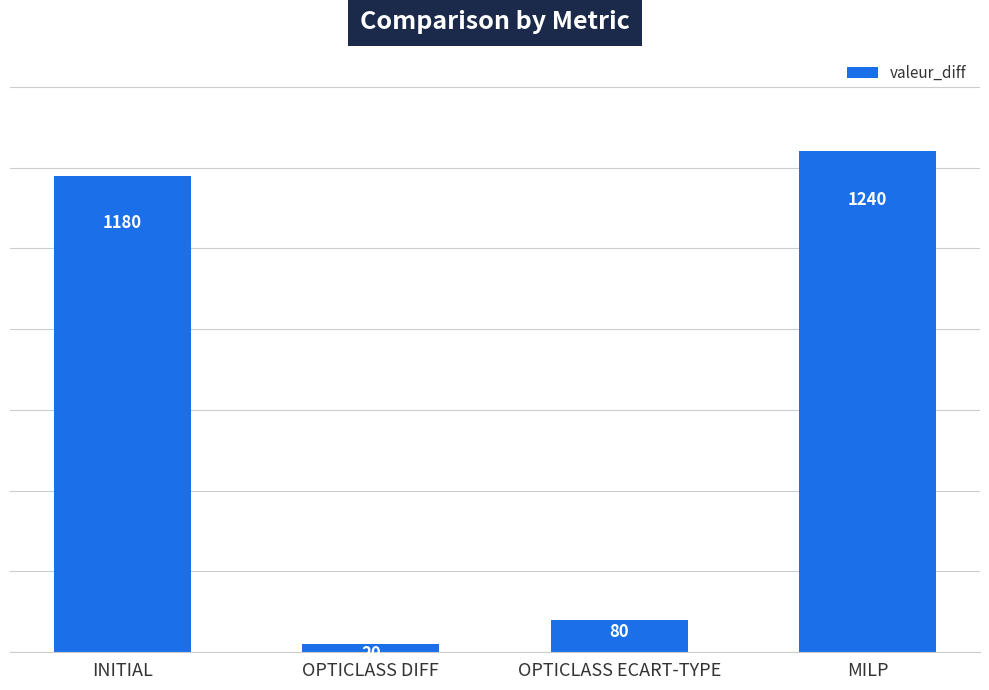

What is the minimum value shown in the chart?

20